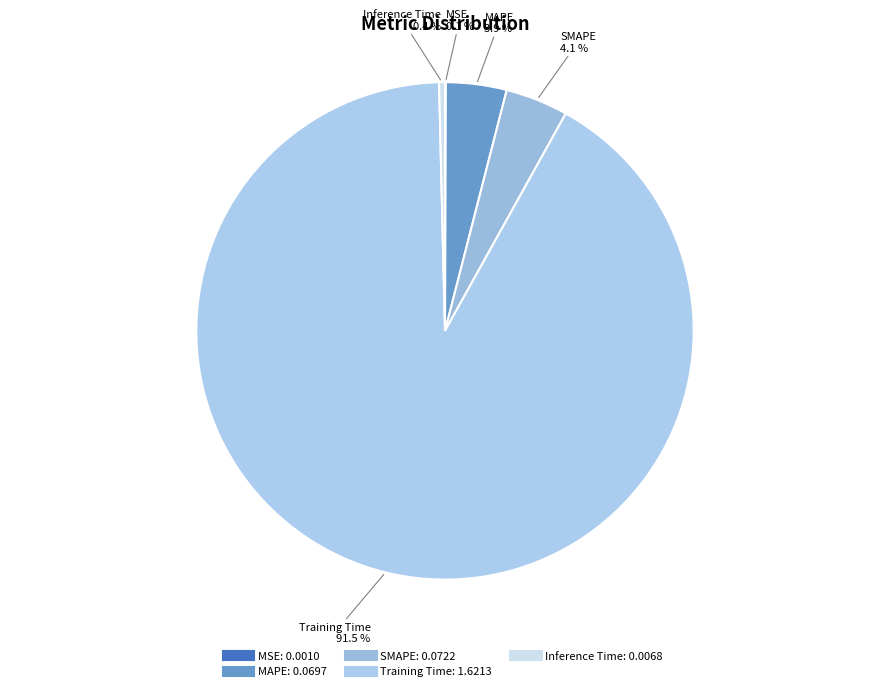

Which has a higher value, Training Time or MAPE?

Training Time